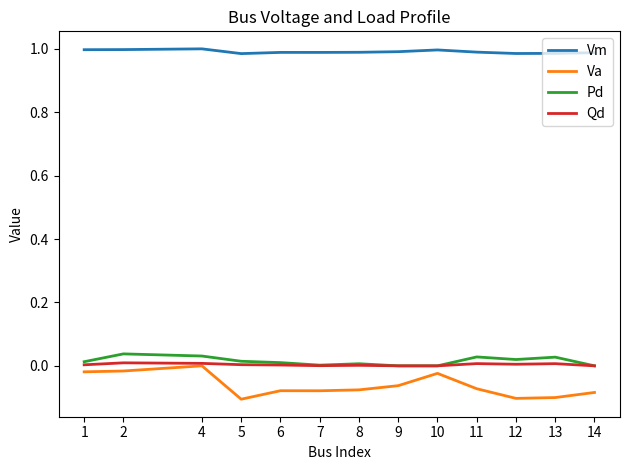

Is the value of Qd at 4 greater than the value of Vm at 13?

No